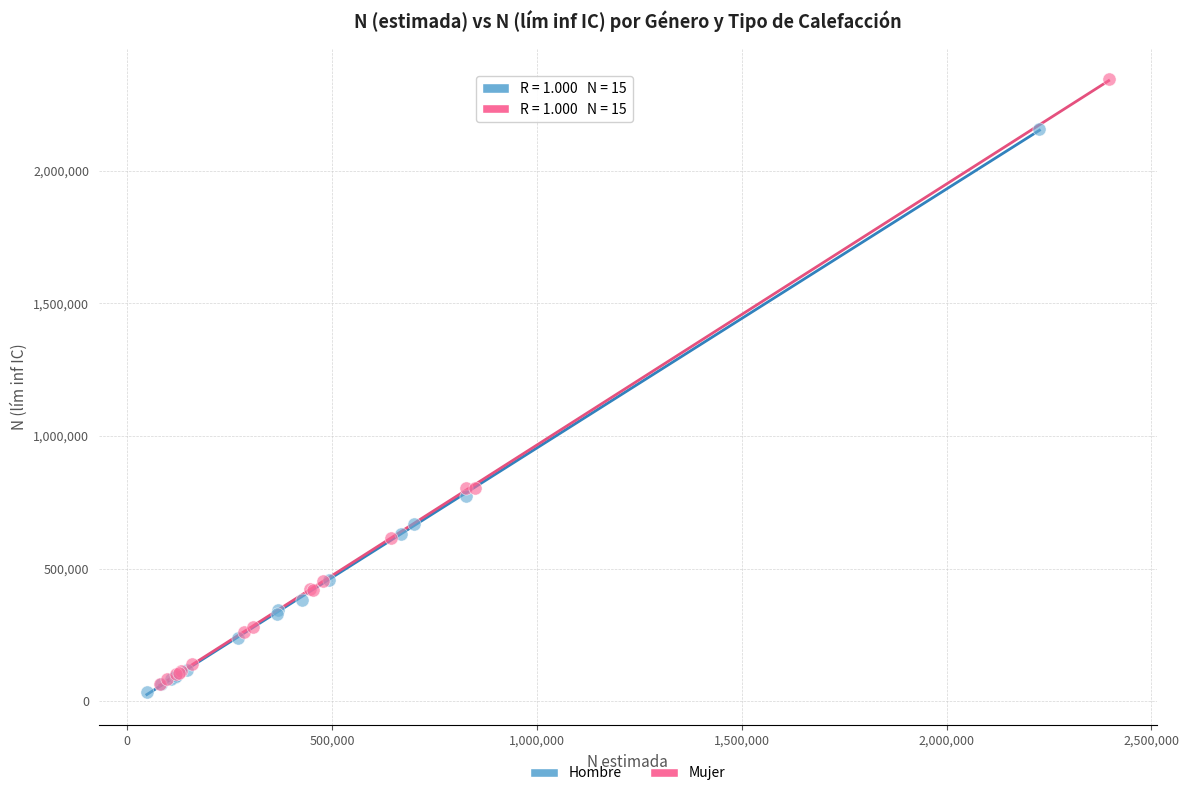

Which series reaches the maximum Y coordinate?

Mujer